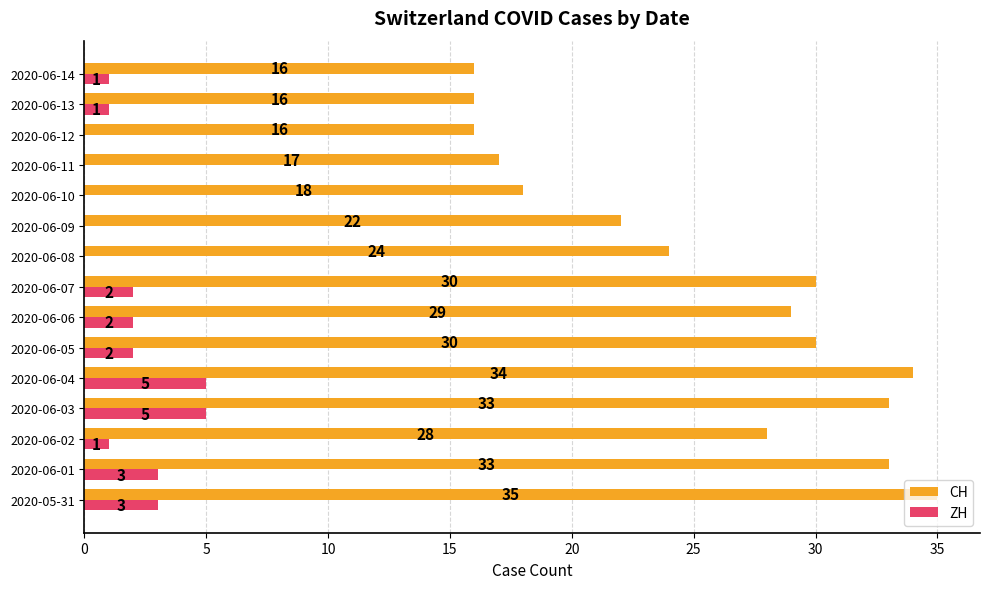

The value of ZH at 2020-06-11 is 2. True or false?

False